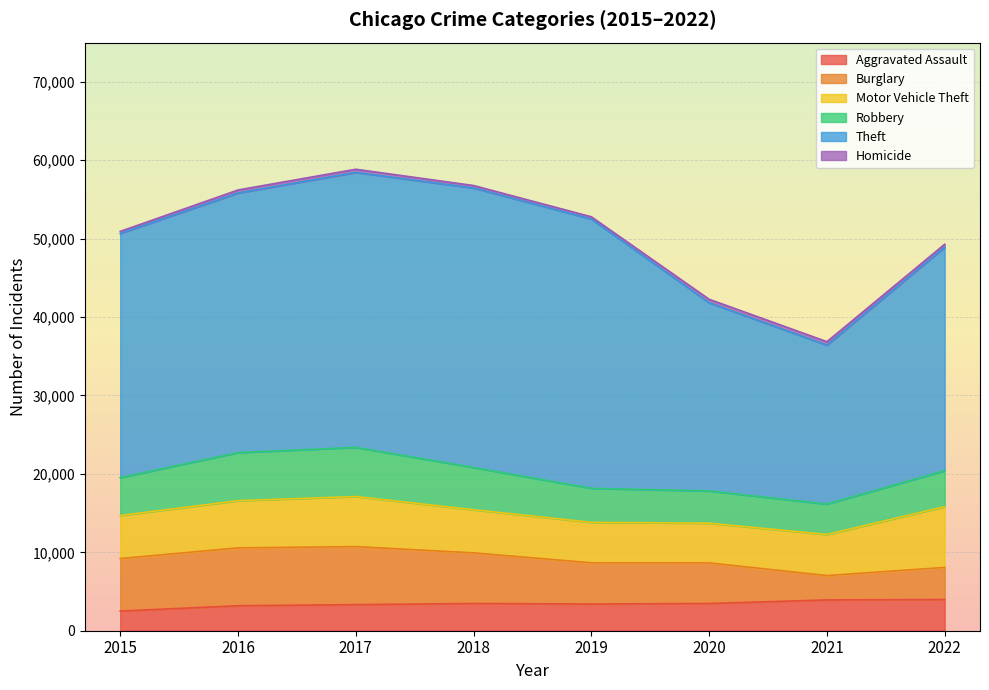

What is the difference between the maximum and second lowest values in the Robbery series?

2157